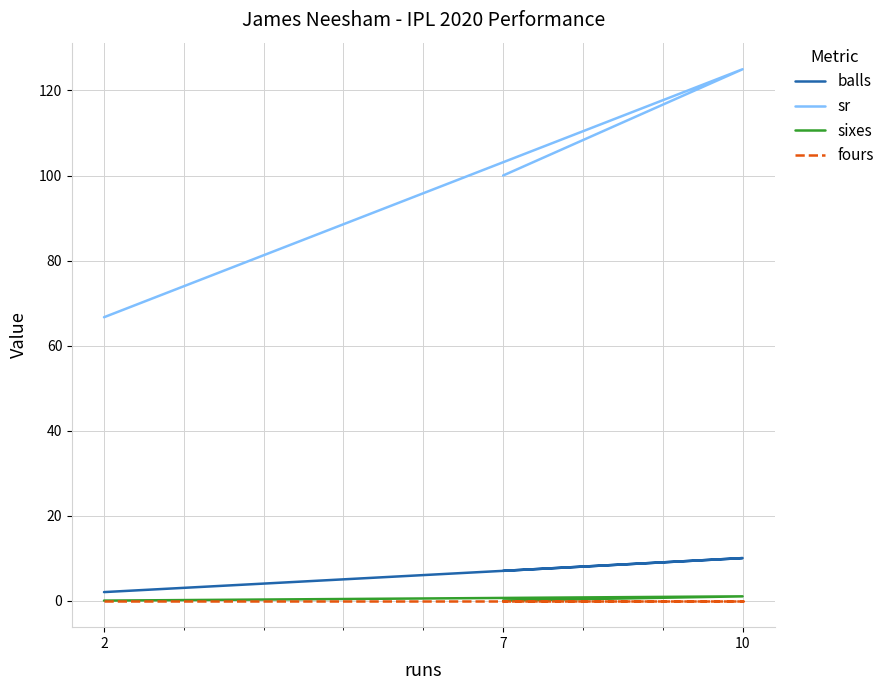

How many values in the balls series exceed 7?

1